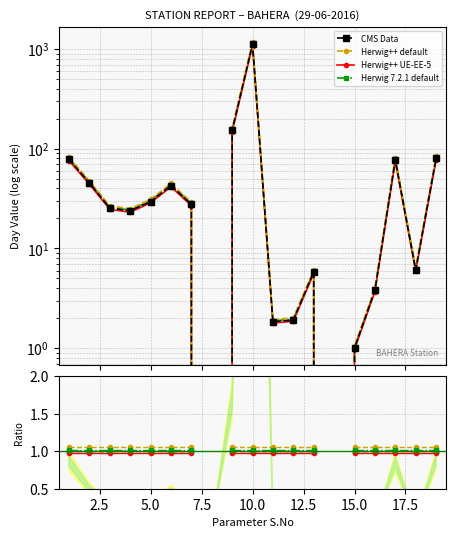

True or false: Herwig++ UE-EE-5 has a value of 0.5 at 15.0.

False